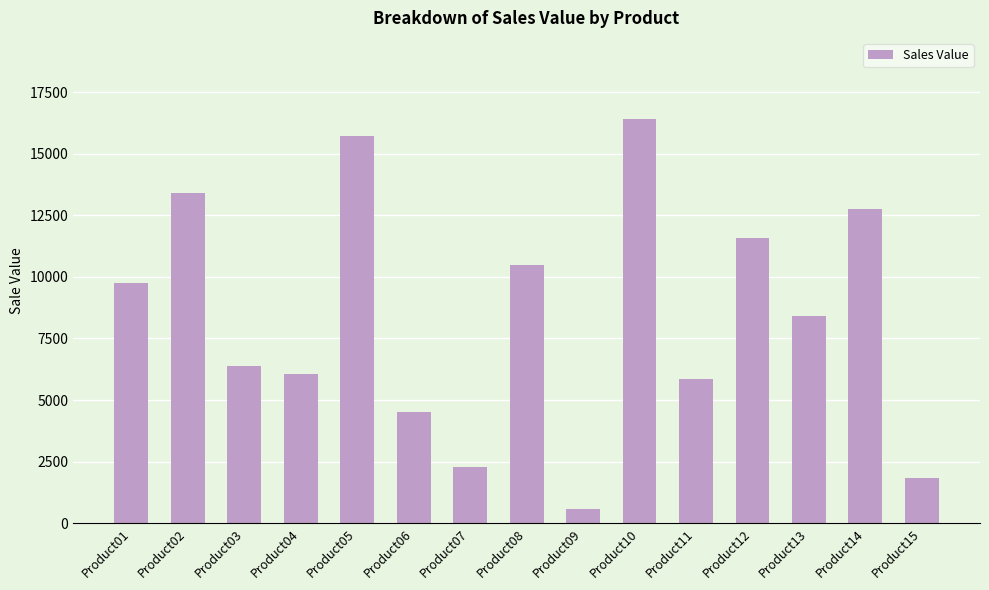

The value at Product11 is 2973.9. True or false?

False